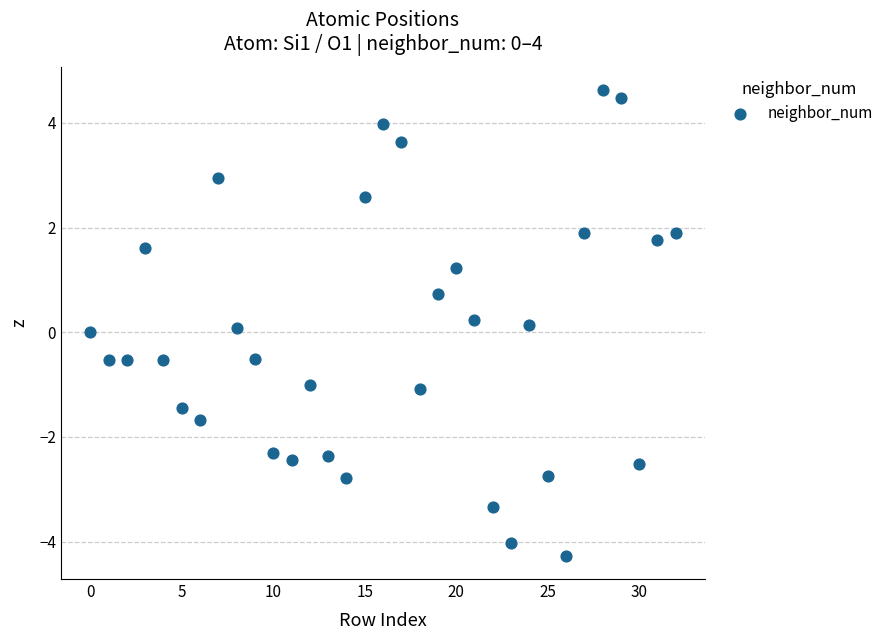

What is the range of Y values (max minus min)?

8.9